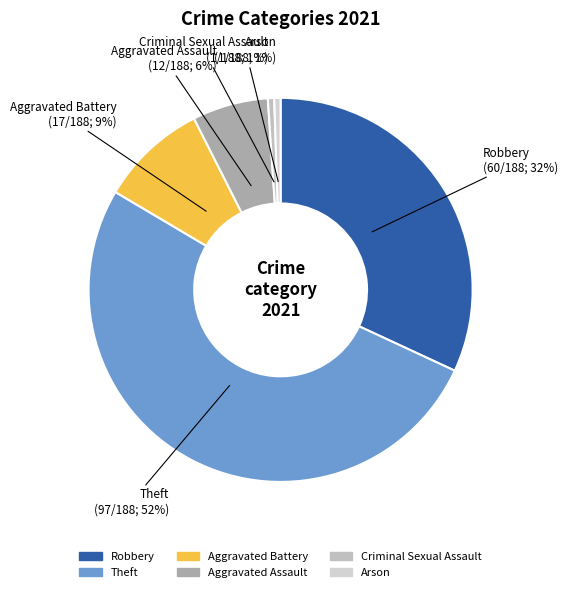

Which category has the biggest portion of the pie?

Theft